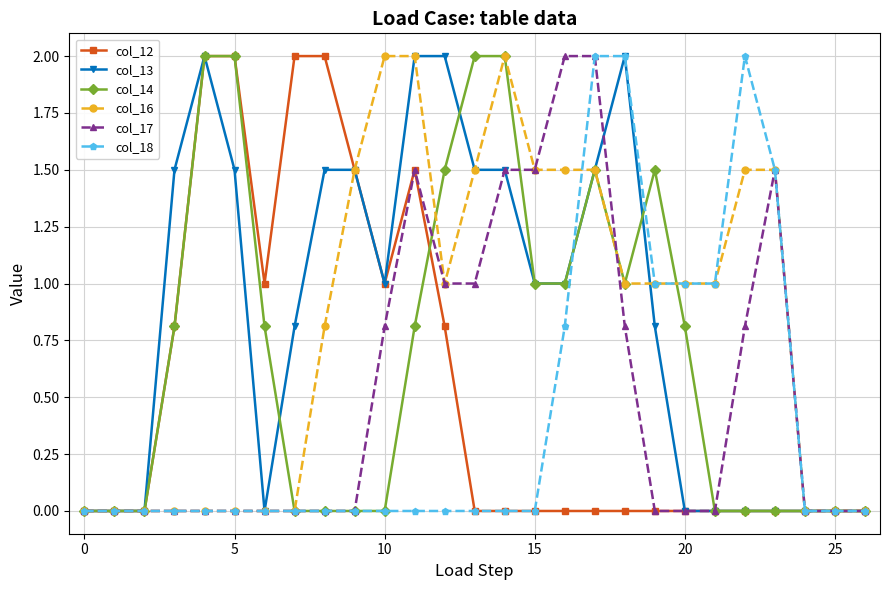

What is the greatest value displayed?

2.0